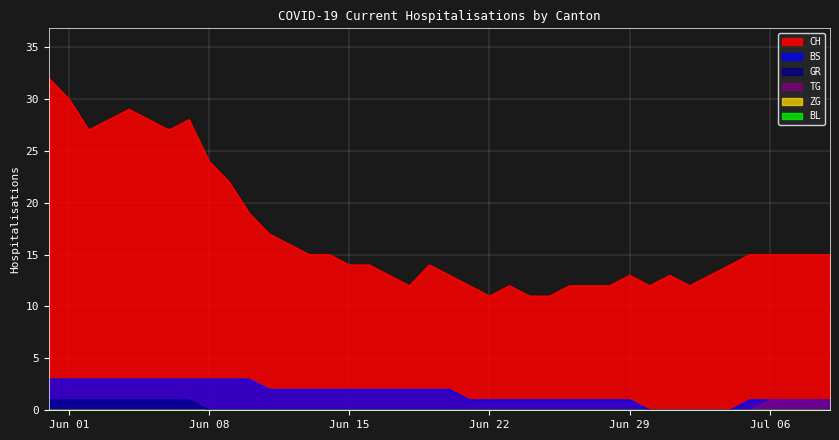

True or false: TG and GR cross at least once.

False